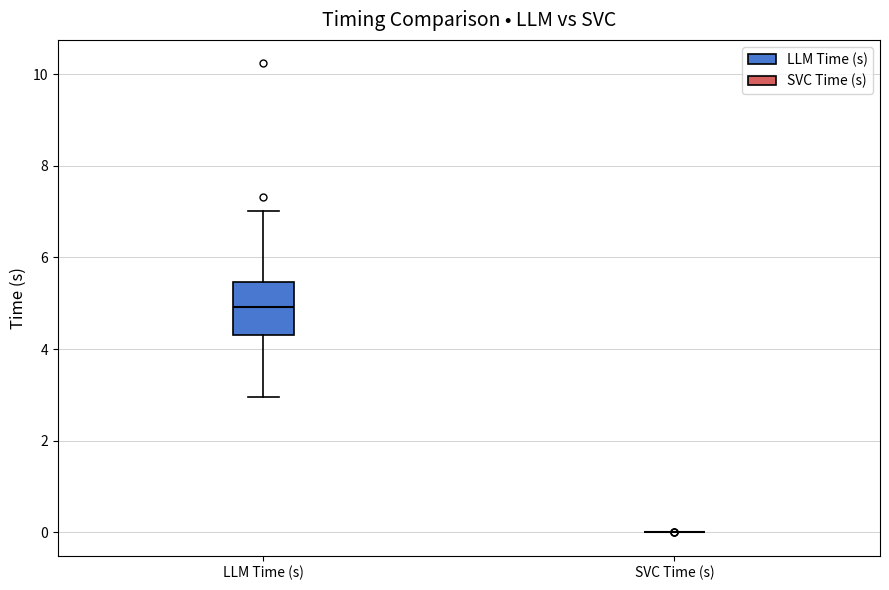

Which box is the tallest, from its lower edge to its upper edge?

LLM Time (s)